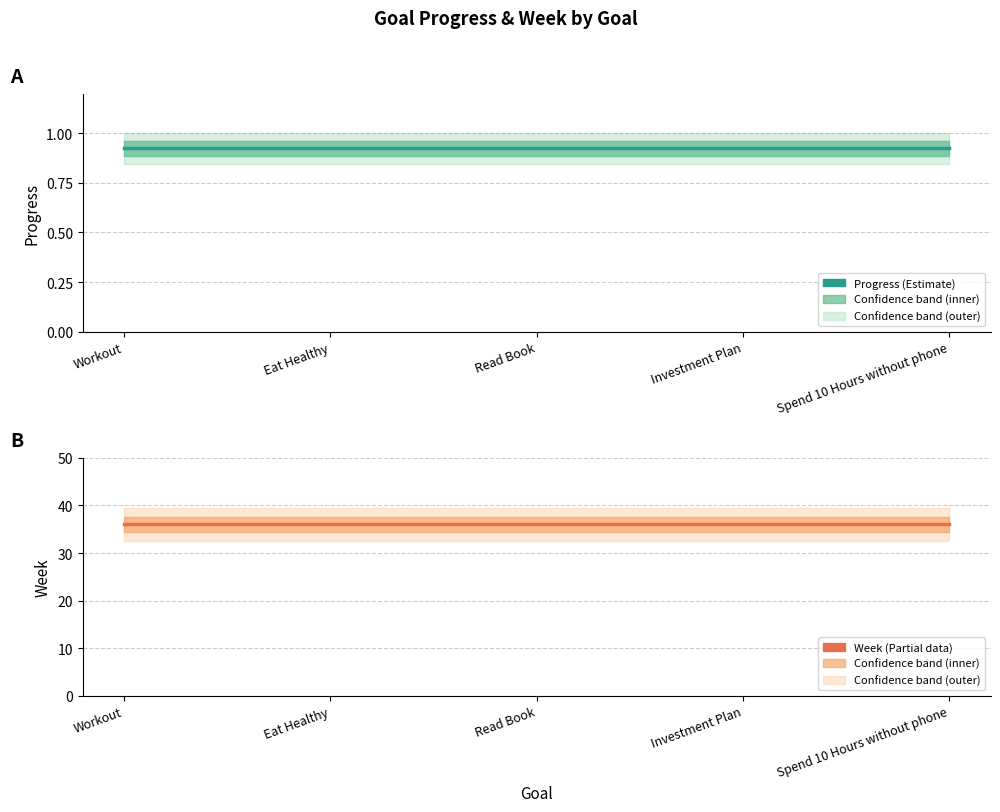

At which category is the sum across all series the highest?

Workout